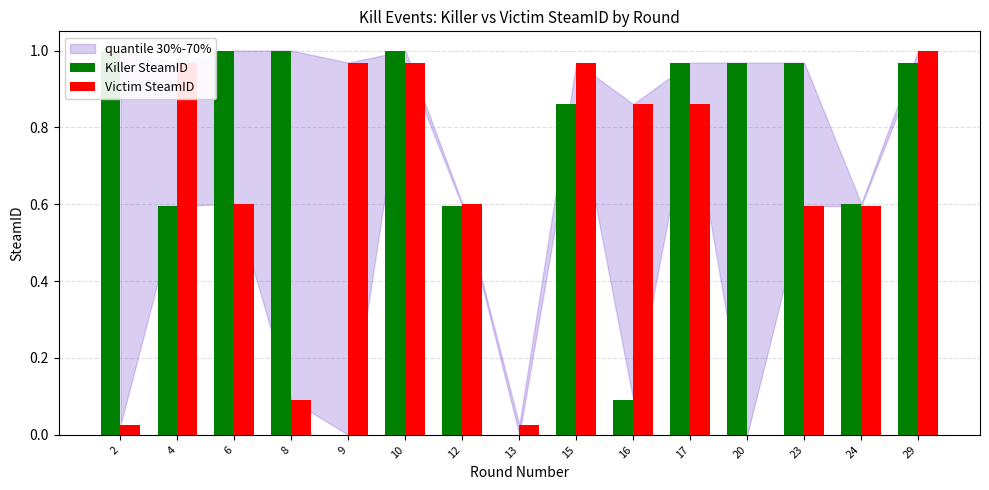

How many bars are there in total?

30